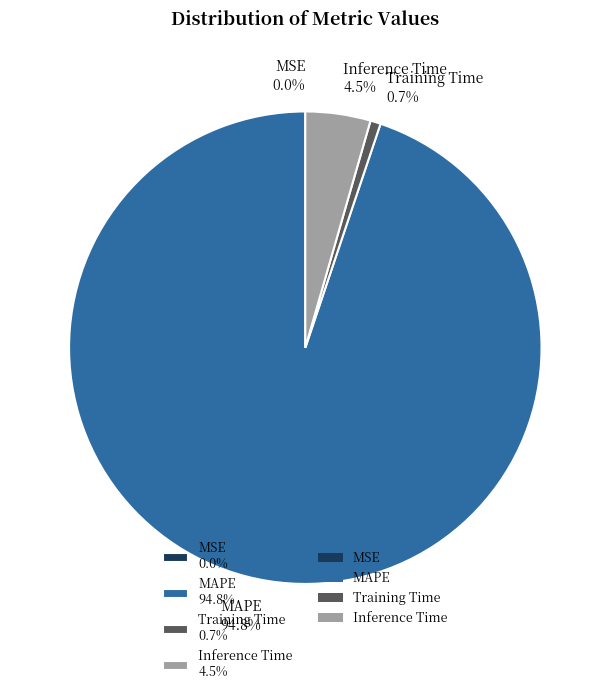

Which category has the biggest portion of the pie?

MAPE 94.8%